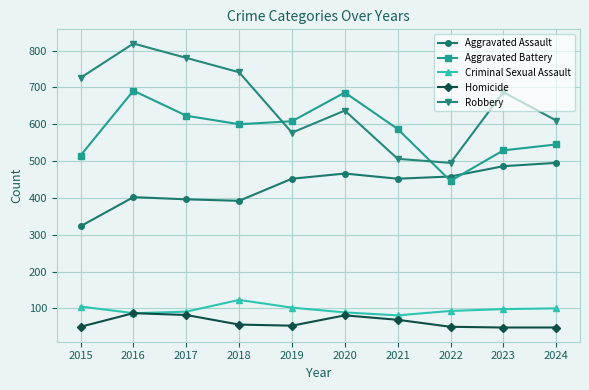

What is the spread (max minus min) of values at 2022?

445